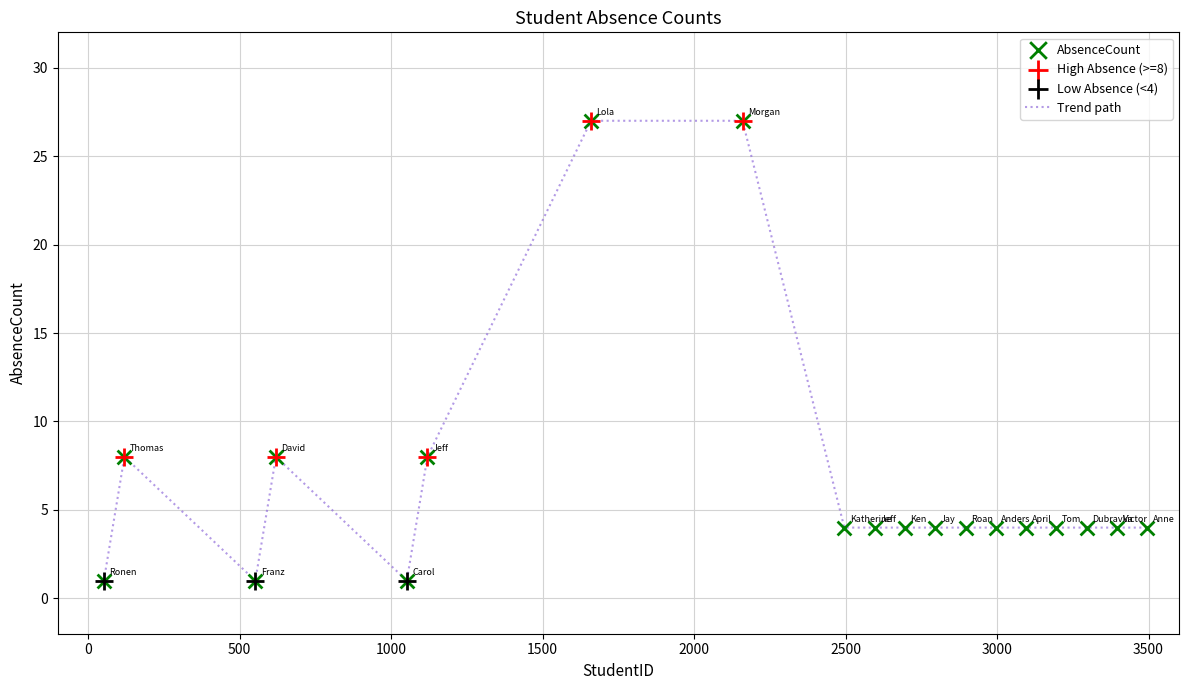

What is the difference between the maximum and minimum values?

26